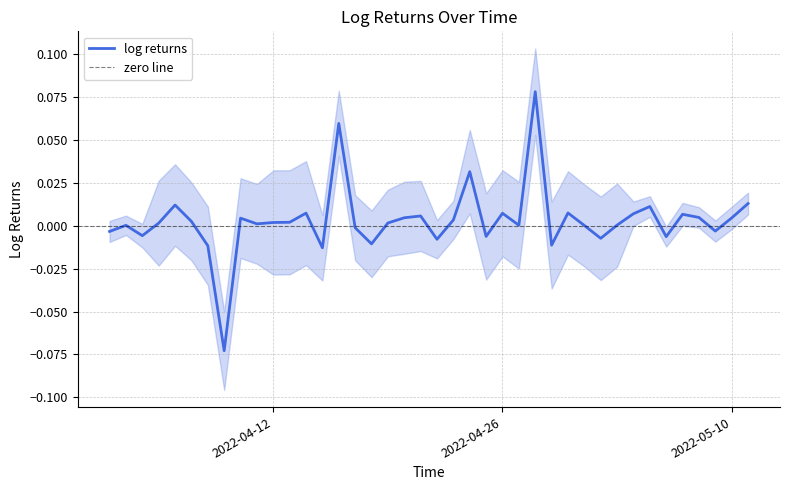

At which category does the chart reach its peak across all series?

2022-04-28